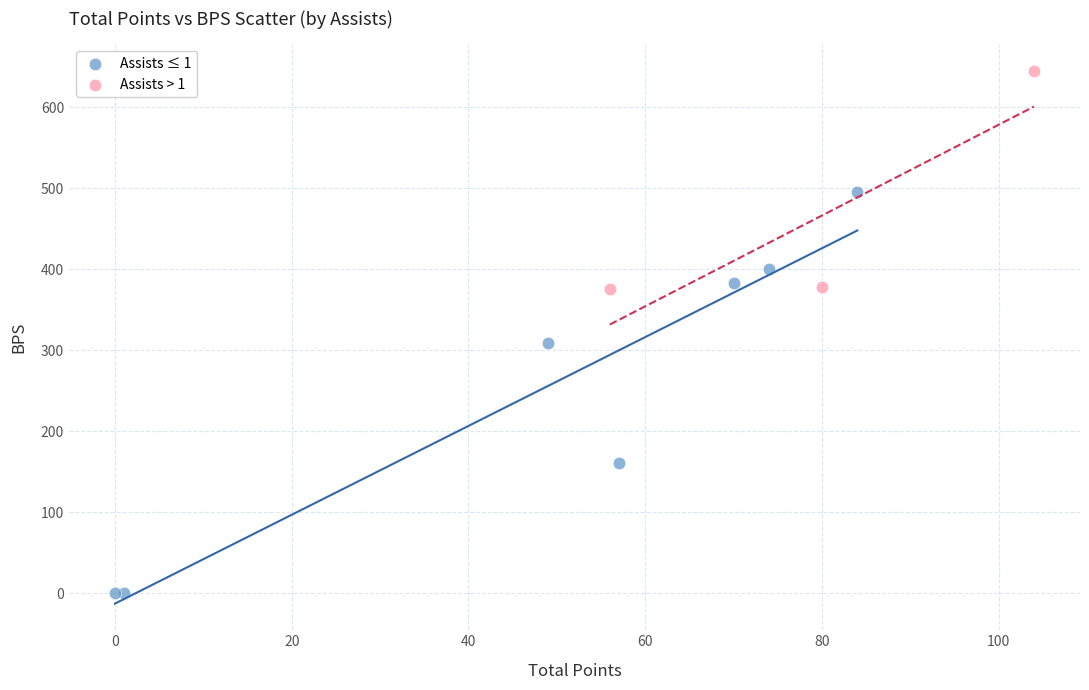

Which series contains the highest Y value?

Assists > 1